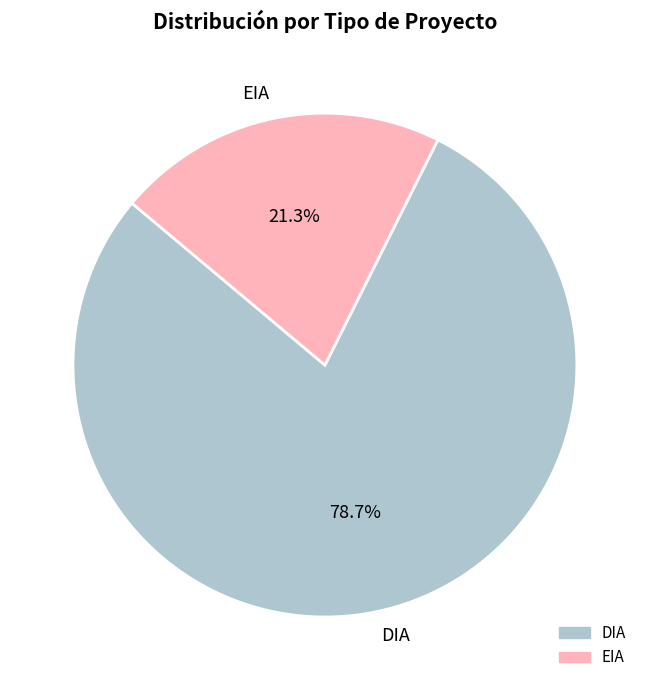

True or false: EIA accounts for 29% of the total.

False